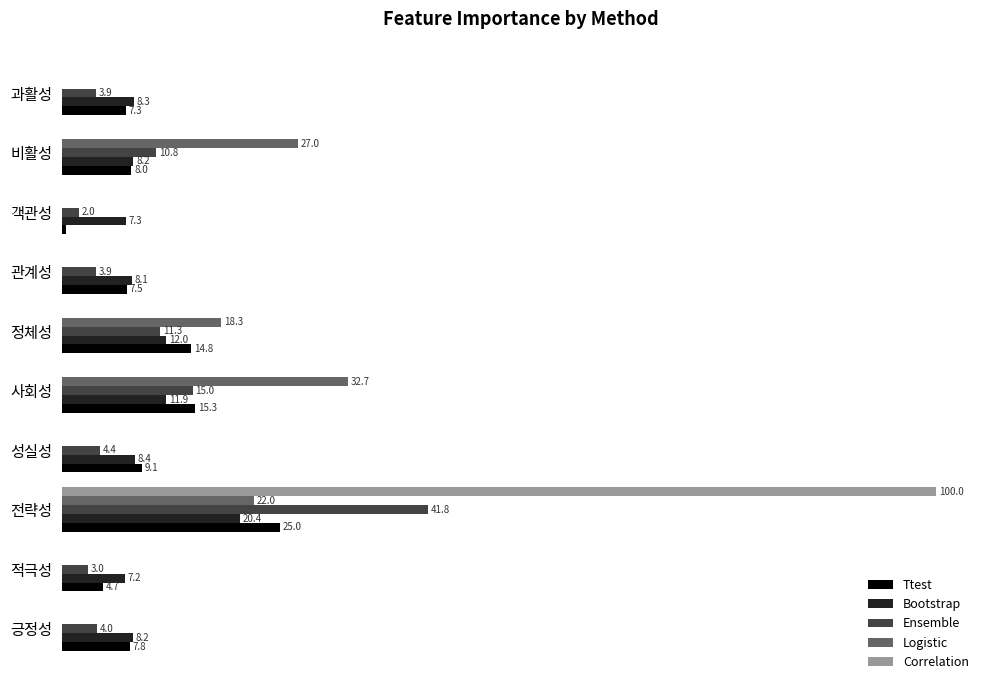

Is the value of Ttest at 긍정성 greater than the value of Logistic at 긍정성?

Yes